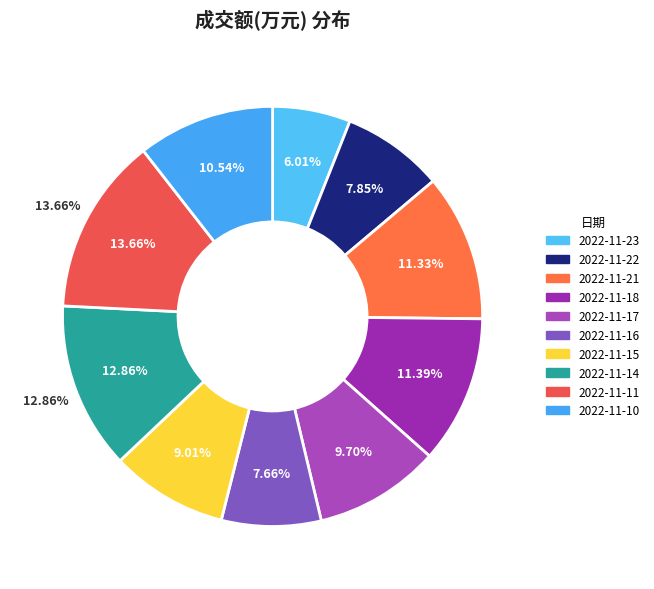

What percentage do 2022-11-10 and 2022-11-15 together represent?

19.6%